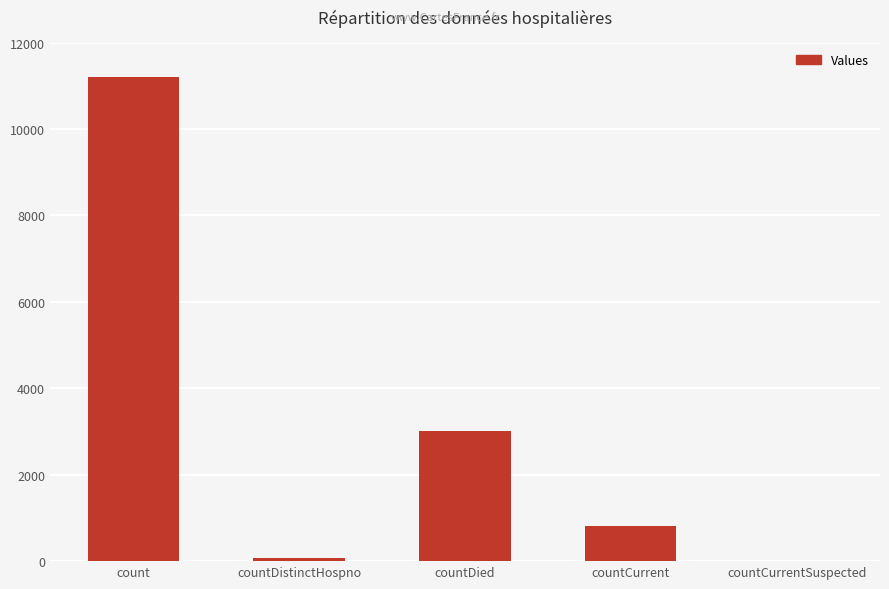

The chart shows a value of 5330 at countDied. True or false?

False